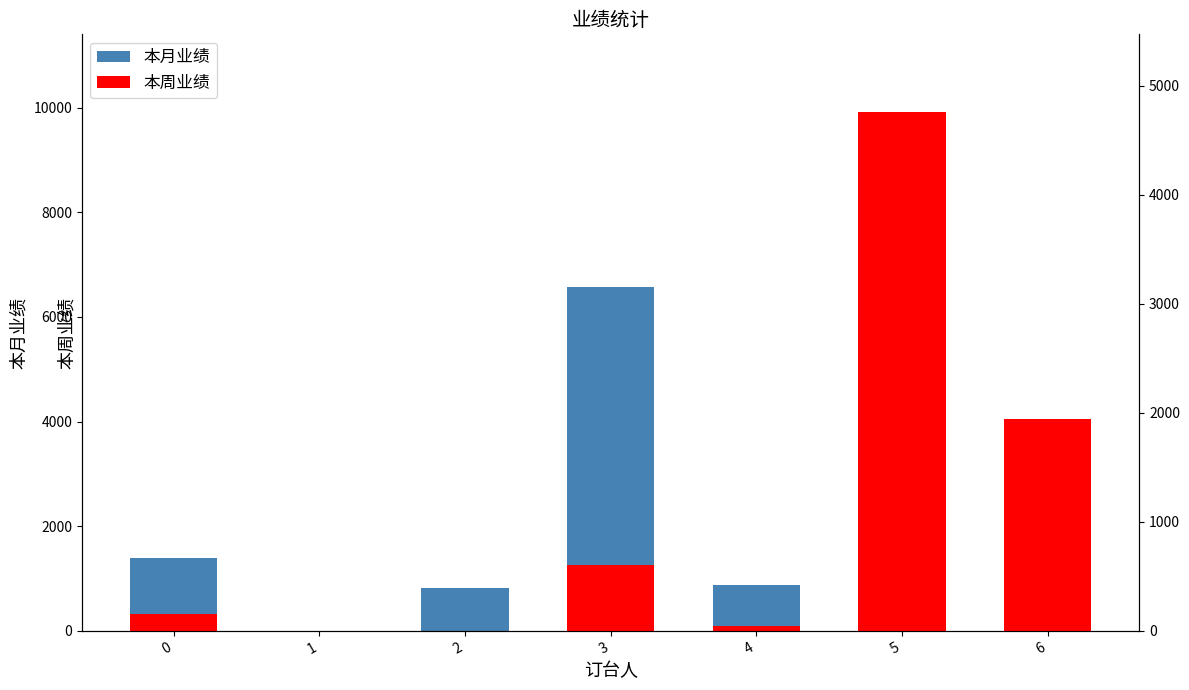

What are all the series names shown in the legend?

本月业绩, 本周业绩